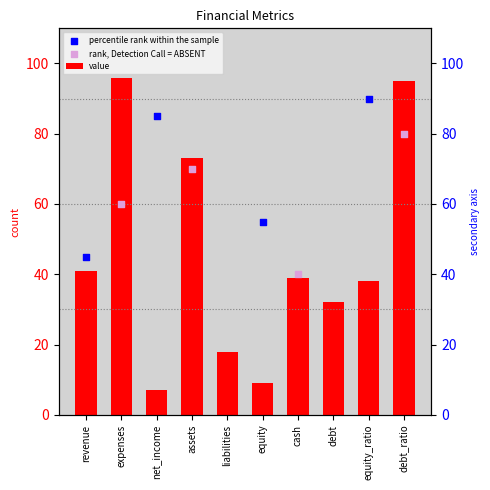

Approximately how many times larger is the value at equity compared to net_income?

1.3